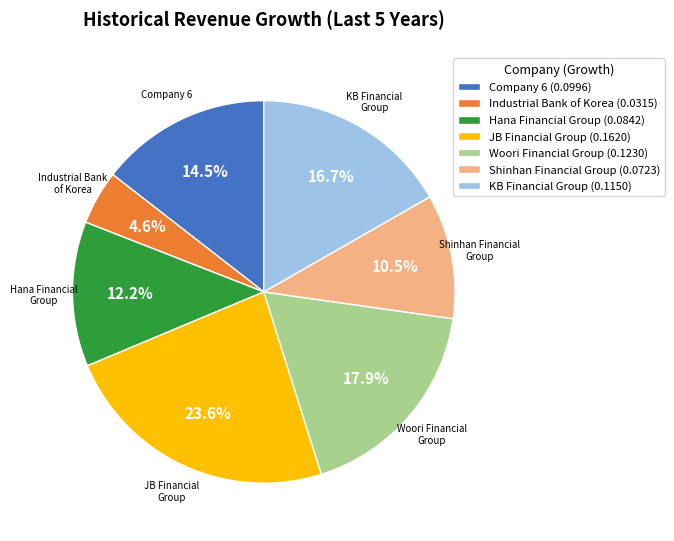

Is there a majority slice in this chart?

No